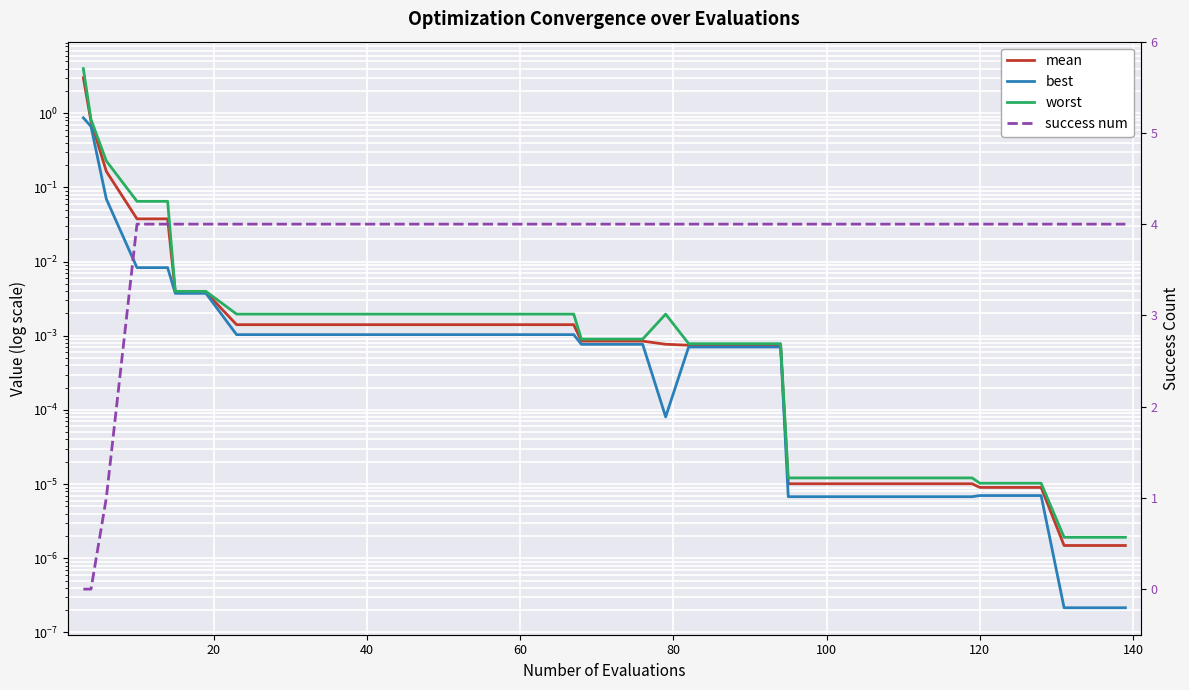

Count the success num values in the range 4 to 5.

37